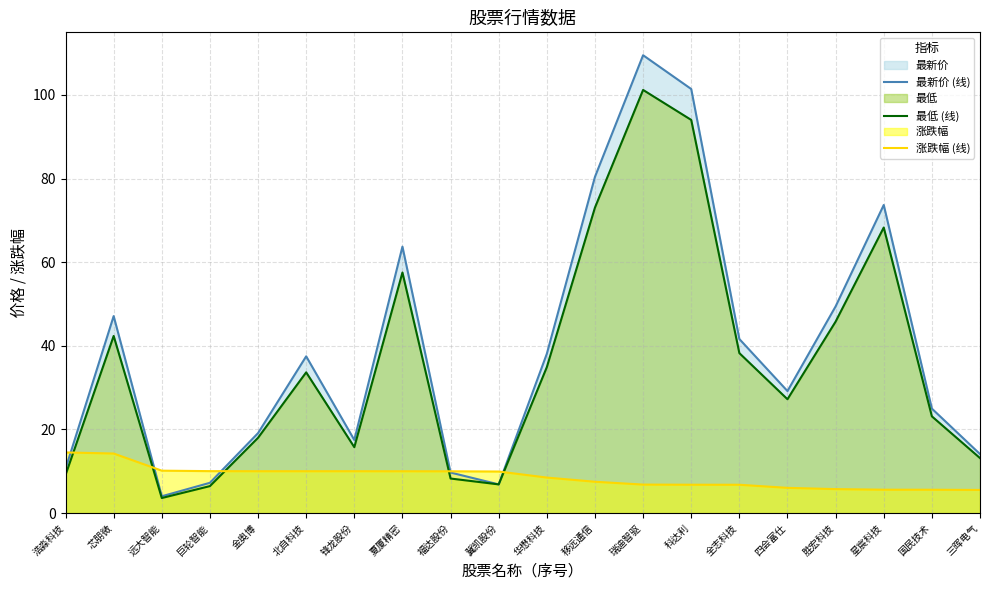

What is the total value across all series at 全志科技?

86.6